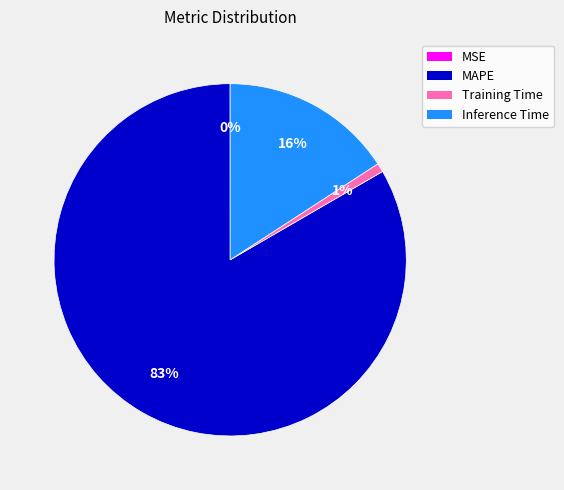

Combined, do MAPE and Training Time account for over 50%?

Yes